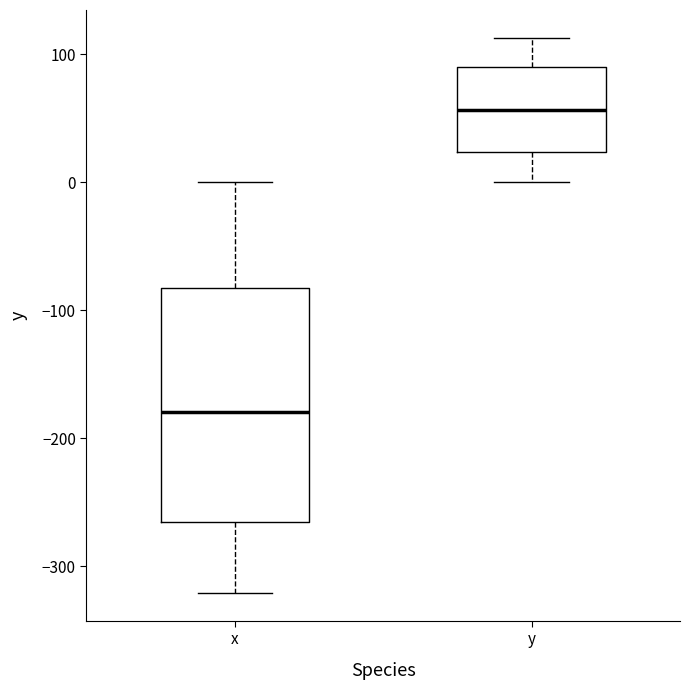

Where does the lower whisker of the box for y end on the y-axis? The values are not printed on the chart, so give them approximately, as read against the axis.

0